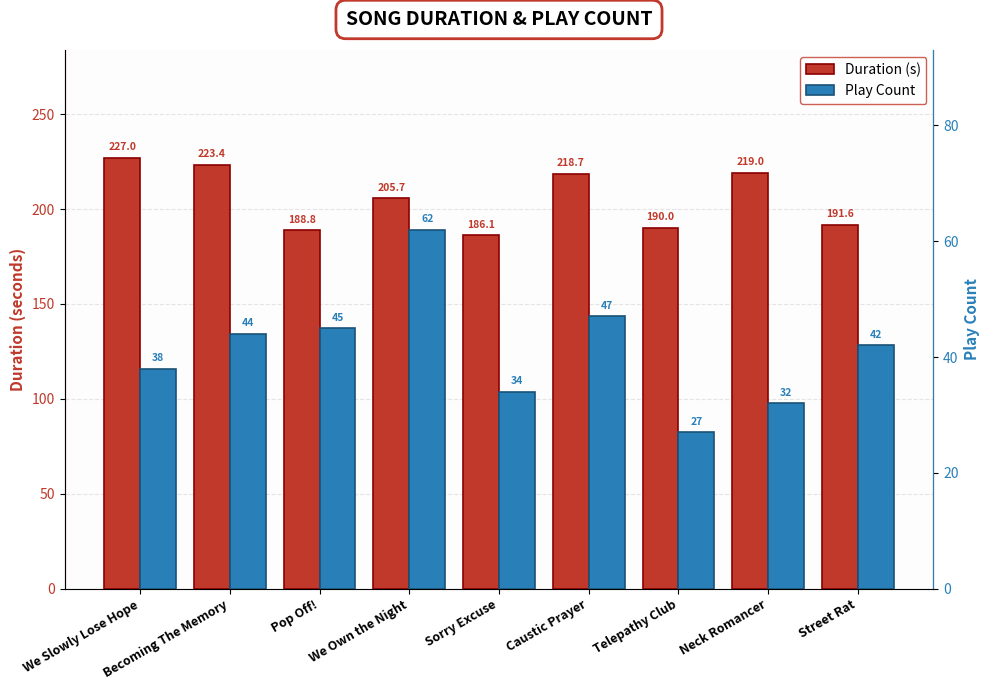

At which label does Play Count reach its peak?

We Own the Night